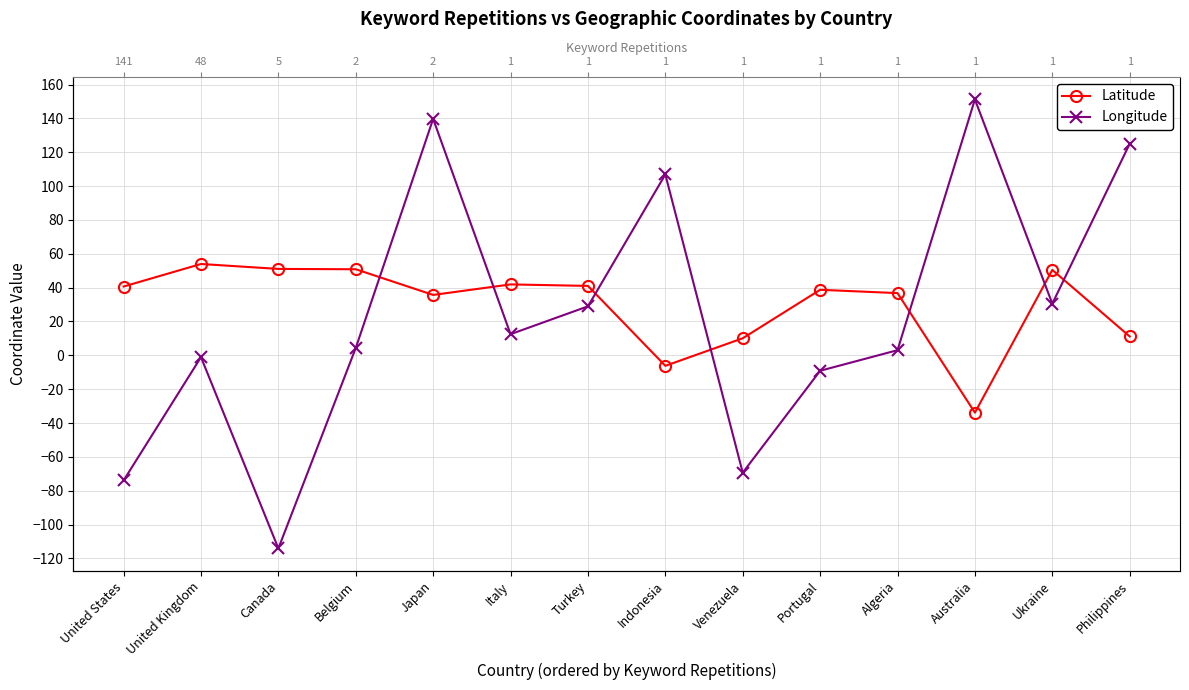

Where does the Longitude series first go above 12?

Japan